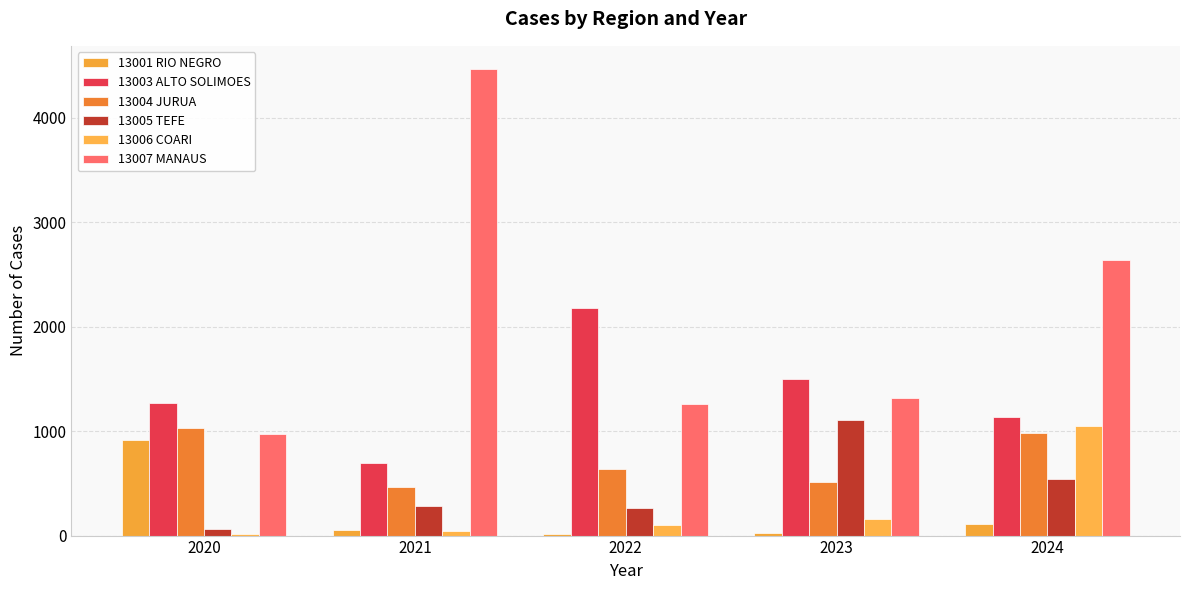

Reading left to right, what are all the values shown in this chart?

13001 RIO NEGRO: 916	57	17	21	112
13003 ALTO SOLIMOES: 1265	693	2182	1503	1139
13004 JURUA: 1032	463	634	513	979
13005 TEFE: 61	280	265	1110	537
13006 COARI: 14	45	98	154	1047
13007 MANAUS: 972	4465	1255	1314	2634